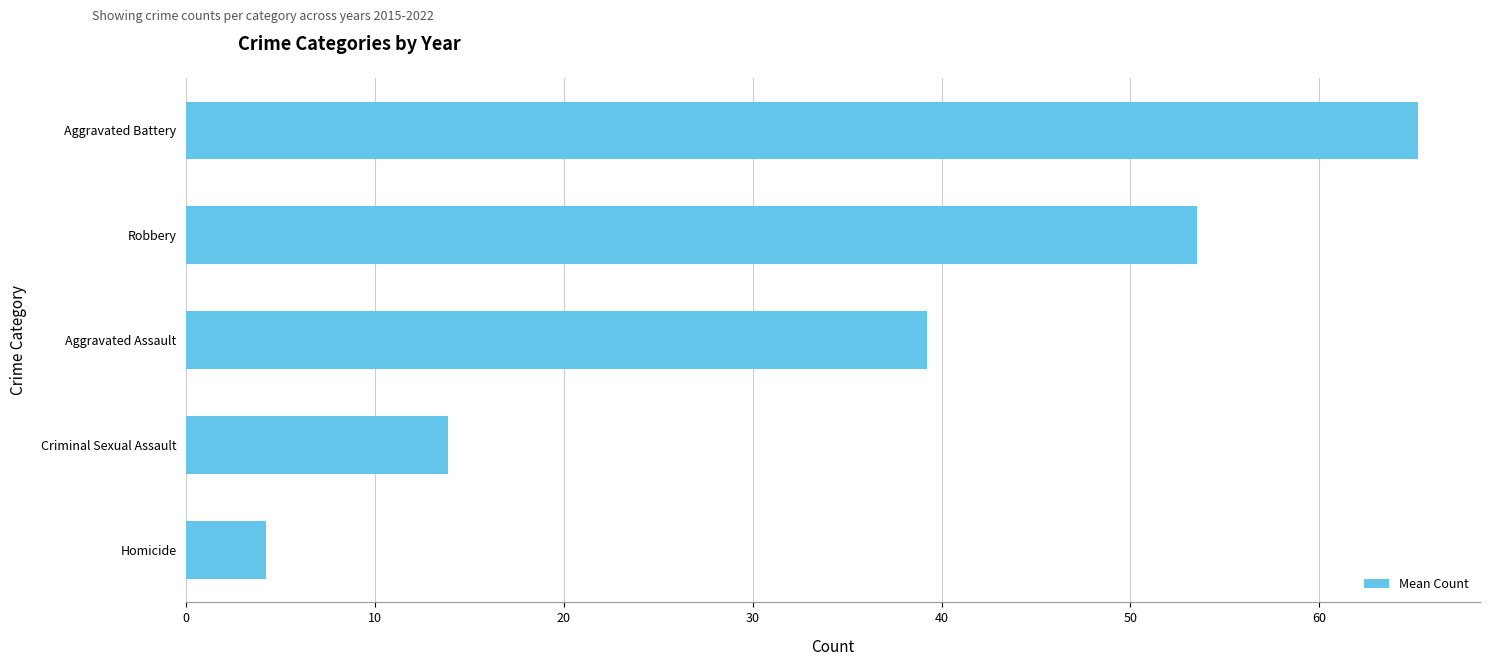

Which label corresponds to the largest value in the chart?

Aggravated Battery